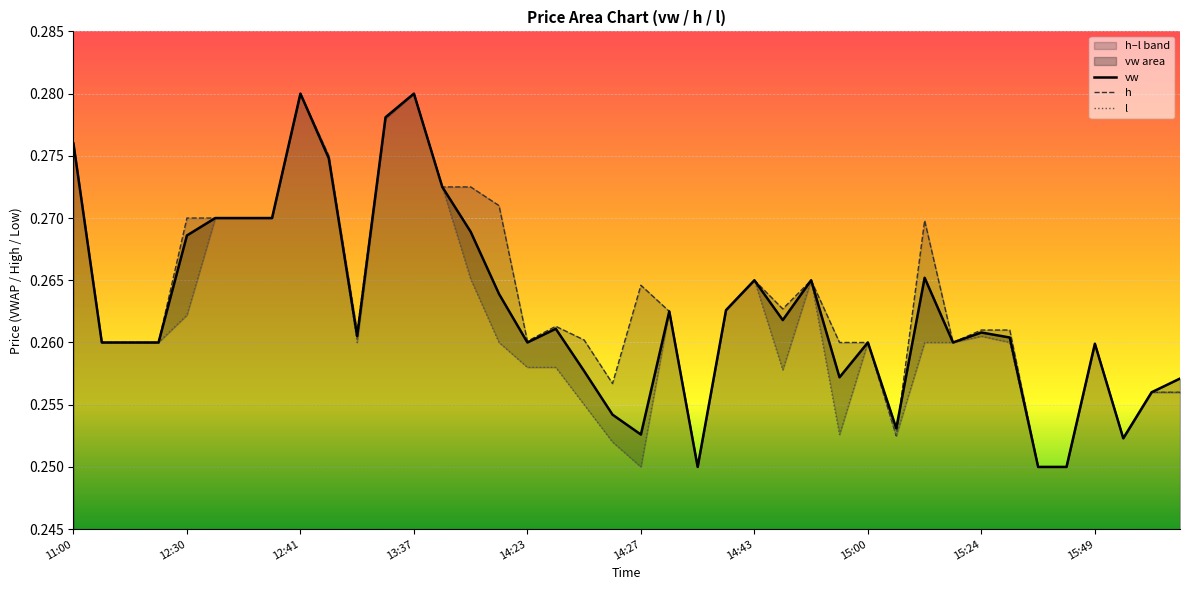

Between 22 and 30, which is larger?

30